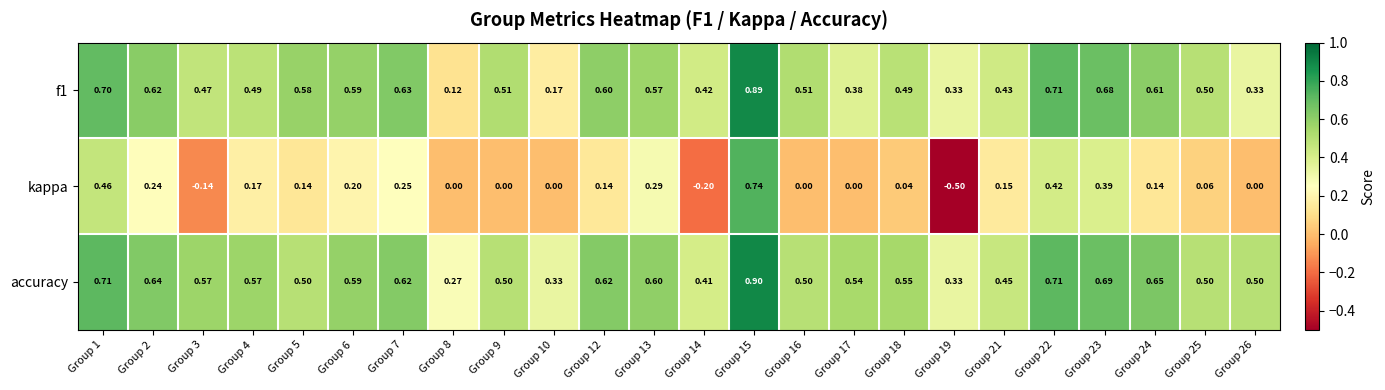

Which series has the widest spread of values?

kappa